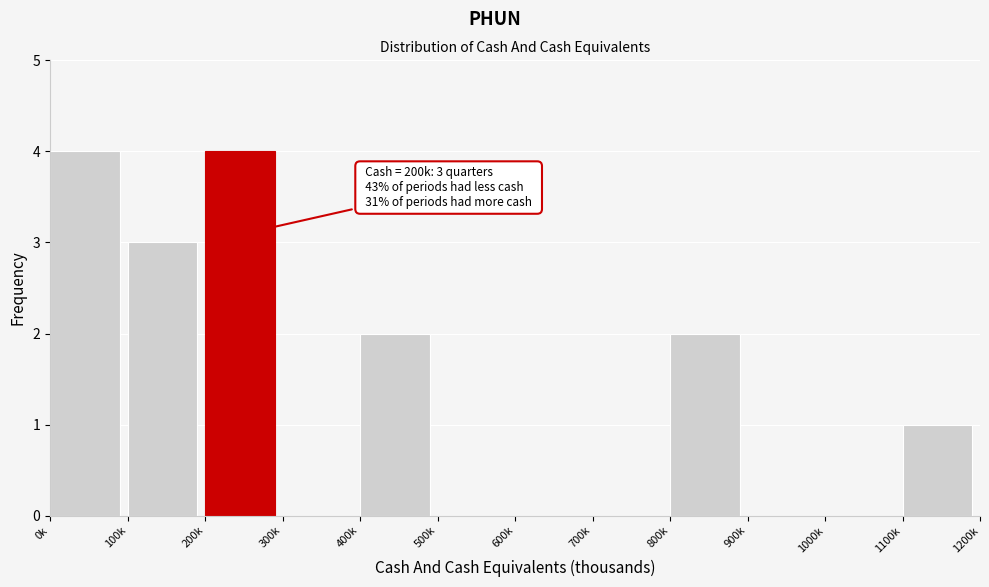

Reading left to right, transcribe all the data shown in this chart.

0k=4	100k=3	200k=4	300k=0	400k=2	500k=0	600k=0	700k=0	800k=2	900k=0	1000k=0	1100k=1